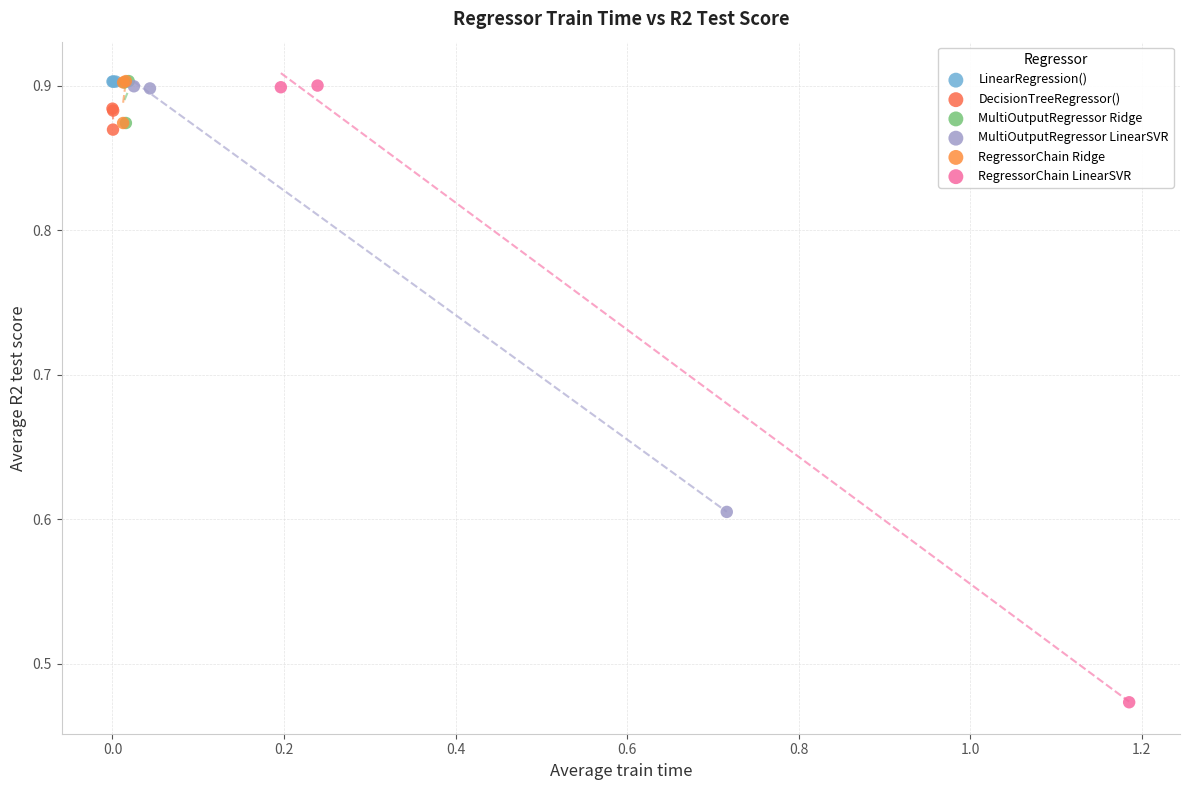

Which series reaches the minimum Y coordinate?

RegressorChain LinearSVR